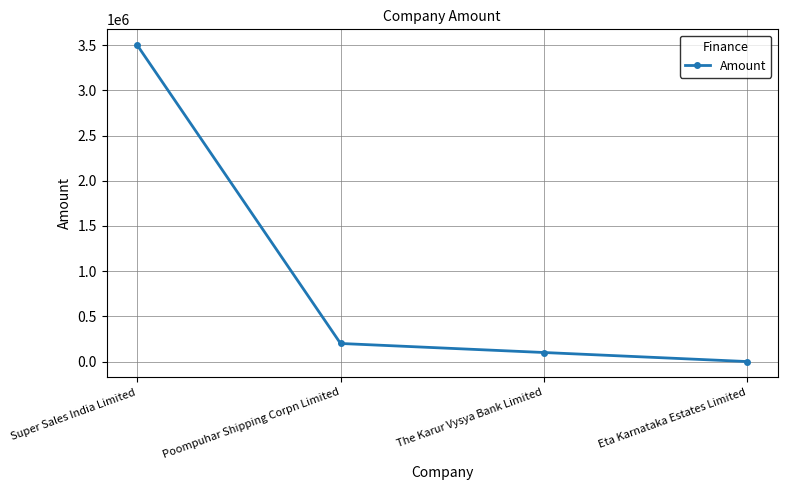

Reading right to left, transcribe all the data shown in this chart.

0	100000	200000	3500000